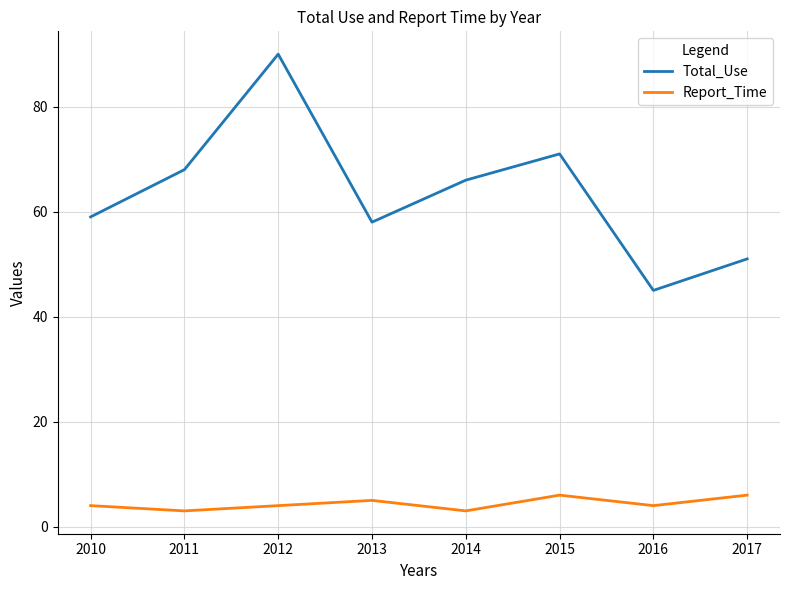

What is the sum of all Total_Use values?

508